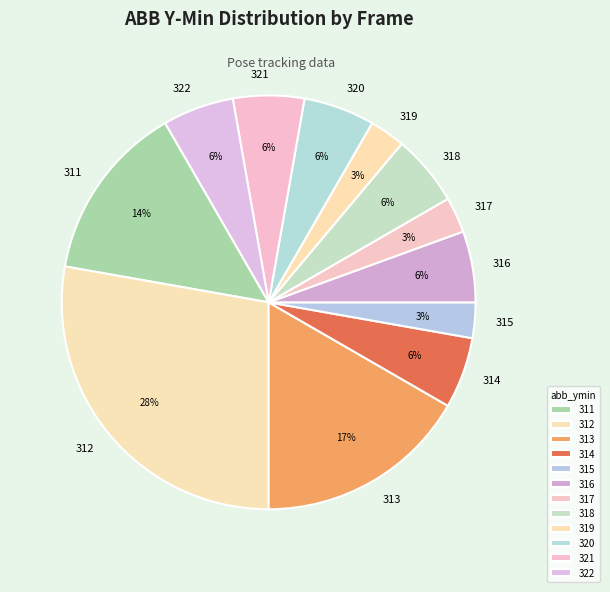

Does any single category account for the majority?

No